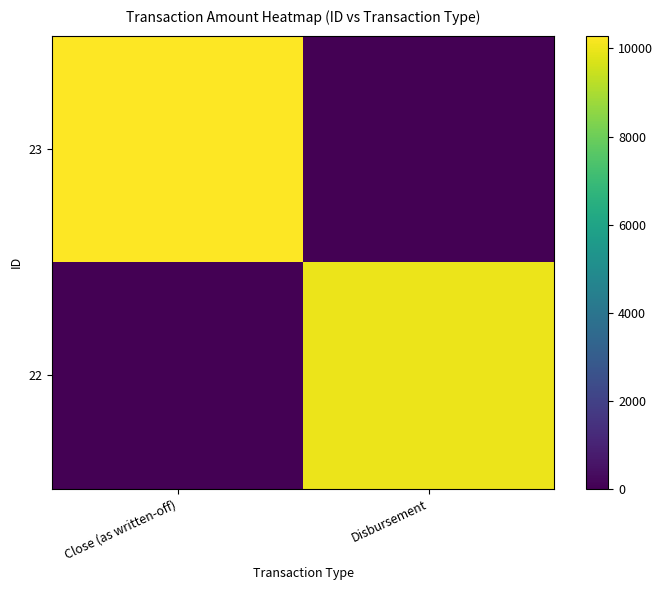

Which category has the lowest value across all series?

Disbursement